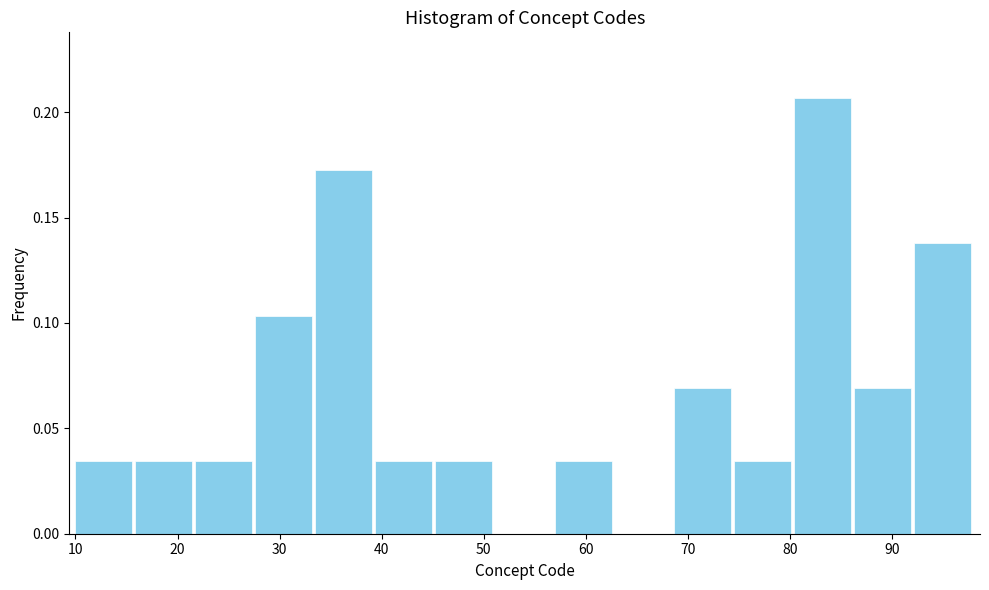

Reading left to right, transcribe this chart: for each bar, give the range it covers on the x-axis and its height. Neither the bar edges nor the heights are printed on the chart, so give them approximately, as read against the axes.

10 to 16: 0.035
16 to 22: 0.035
22 to 28: 0.035
28 to 33: 0.105
33 to 39: 0.170
39 to 45: 0.035
45 to 51: 0.035
51 to 57: 0
57 to 63: 0.035
63 to 69: 0
69 to 75: 0.070
75 to 80: 0.035
80 to 86: 0.205
86 to 92: 0.070
92 to 98: 0.140